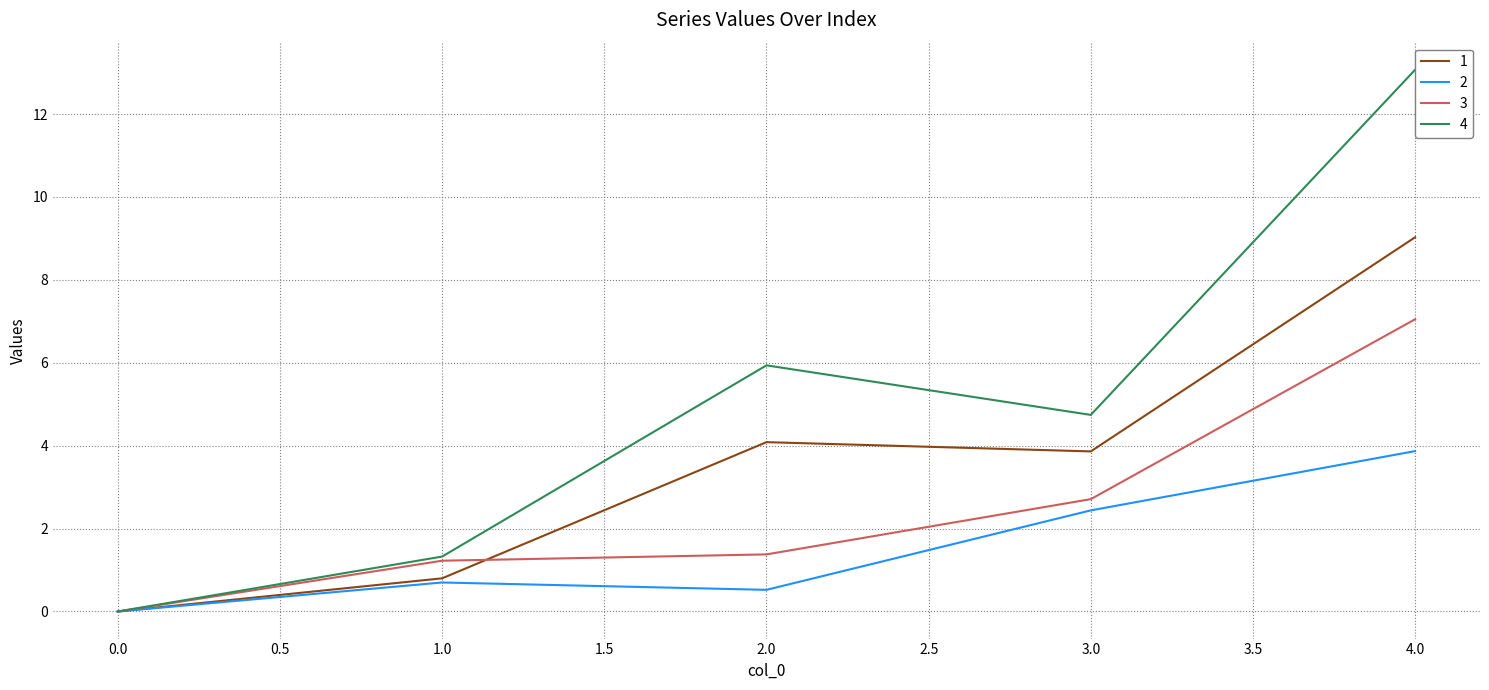

Is the value of 2 at 2.0 greater than the value of 4 at 4.0?

No